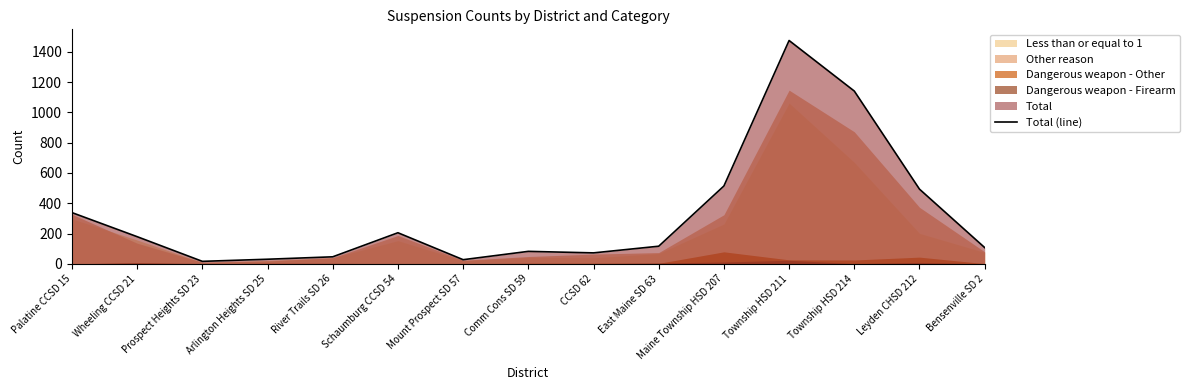

List the labels in order of value, largest first.

Township HSD 211, Township HSD 214, Maine Township HSD 207, Leyden CHSD 212, Palatine CCSD 15, Schaumburg CCSD 54, Wheeling CCSD 21, East Maine SD 63, Bensenville SD 2, Comm Cons SD 59, CCSD 62, River Trails SD 26, Arlington Heights SD 25, Mount Prospect SD 57, Prospect Heights SD 23